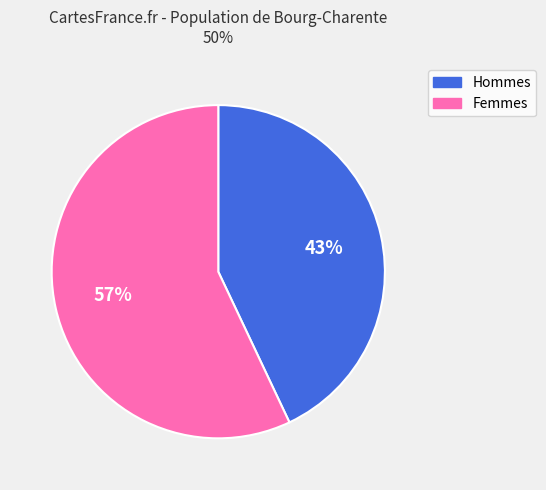

Is it true that Femmes is 57% of the pie?

True